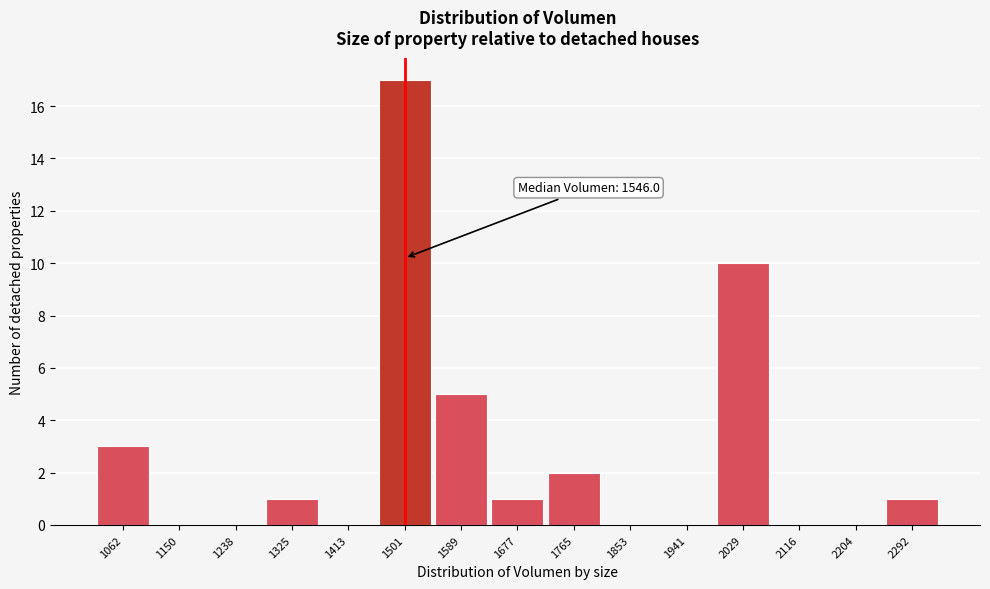

Reading left to right, transcribe all the data shown in this chart.

1062=3	1150=0	1238=0	1325=1	1413=0	1501=17	1589=5	1677=1	1765=2	1853=0	1941=0	2029=10	2116=0	2204=0	2292=1